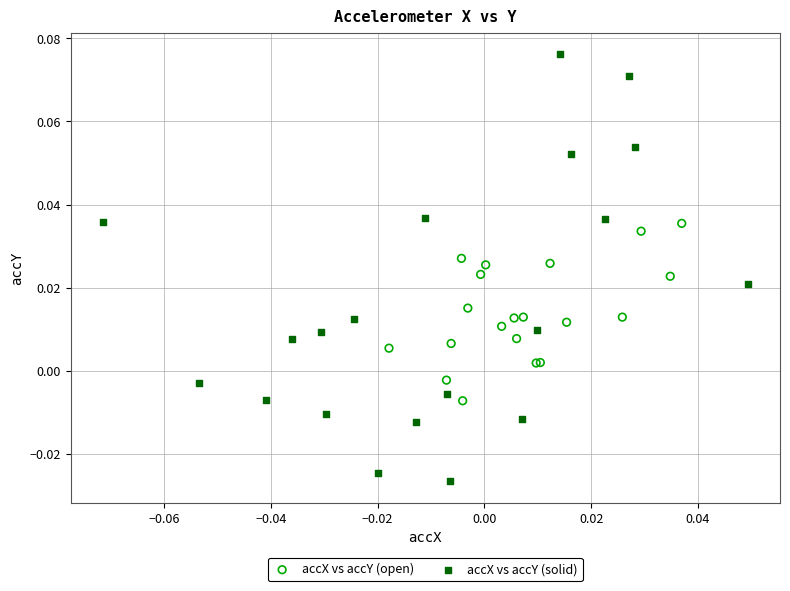

Which series has the largest Y range (max minus min)?

accX vs accY (solid)